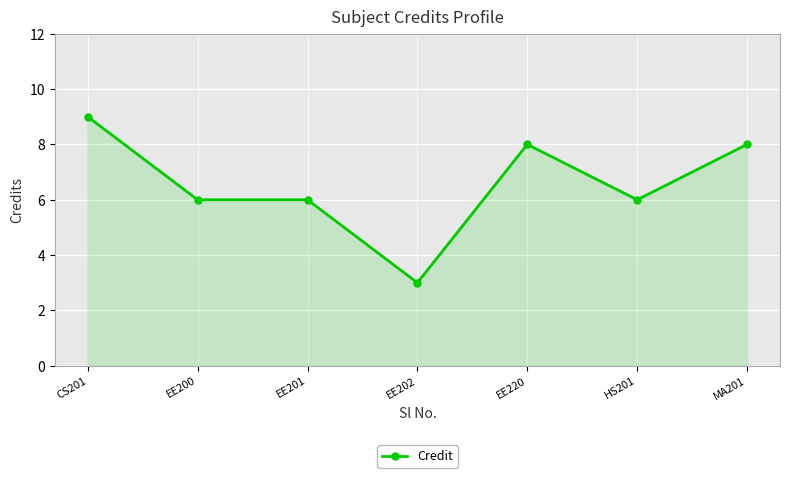

Which label corresponds to the largest value in the chart?

CS201